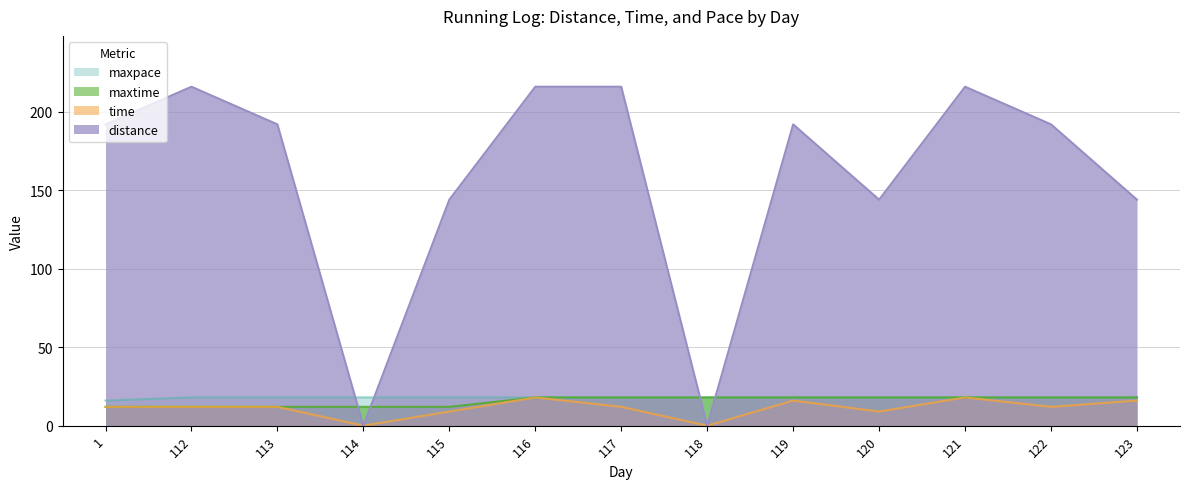

What is the difference between the maxtime values at 114 and 123?

6